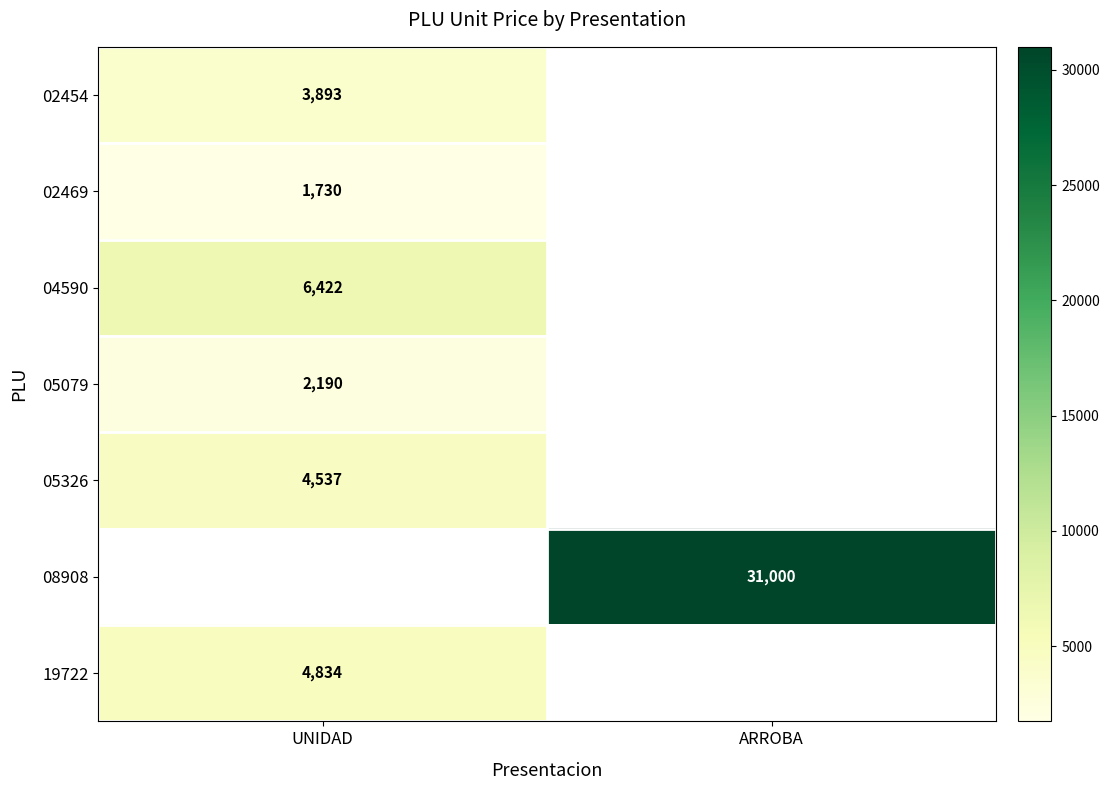

The 08908 series shows 7382.1 at ARROBA. True or false?

False